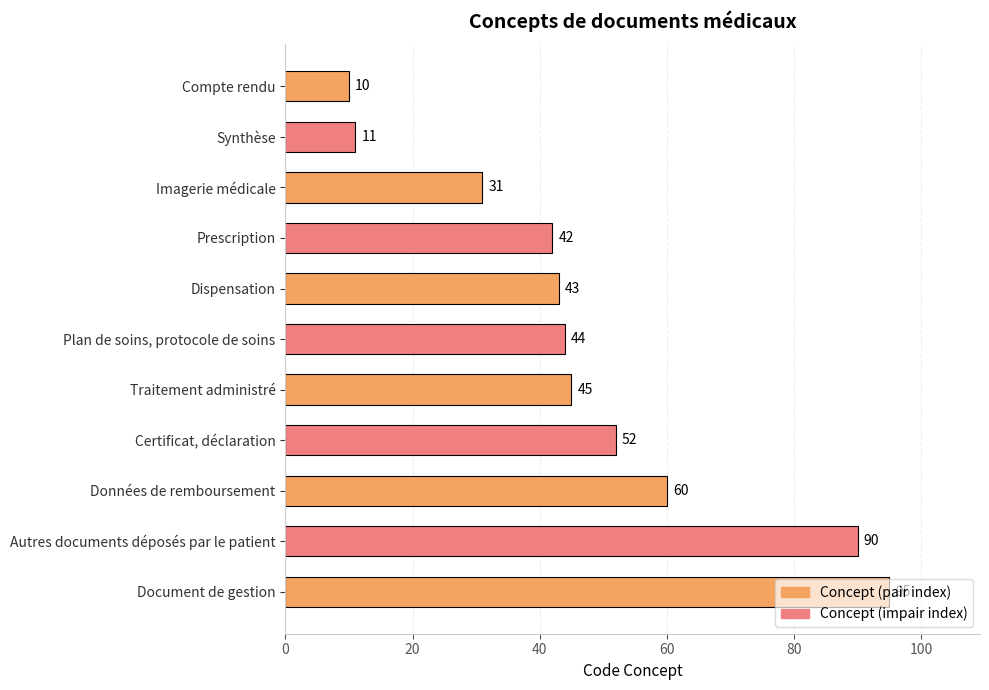

What is the sum of all values?

523